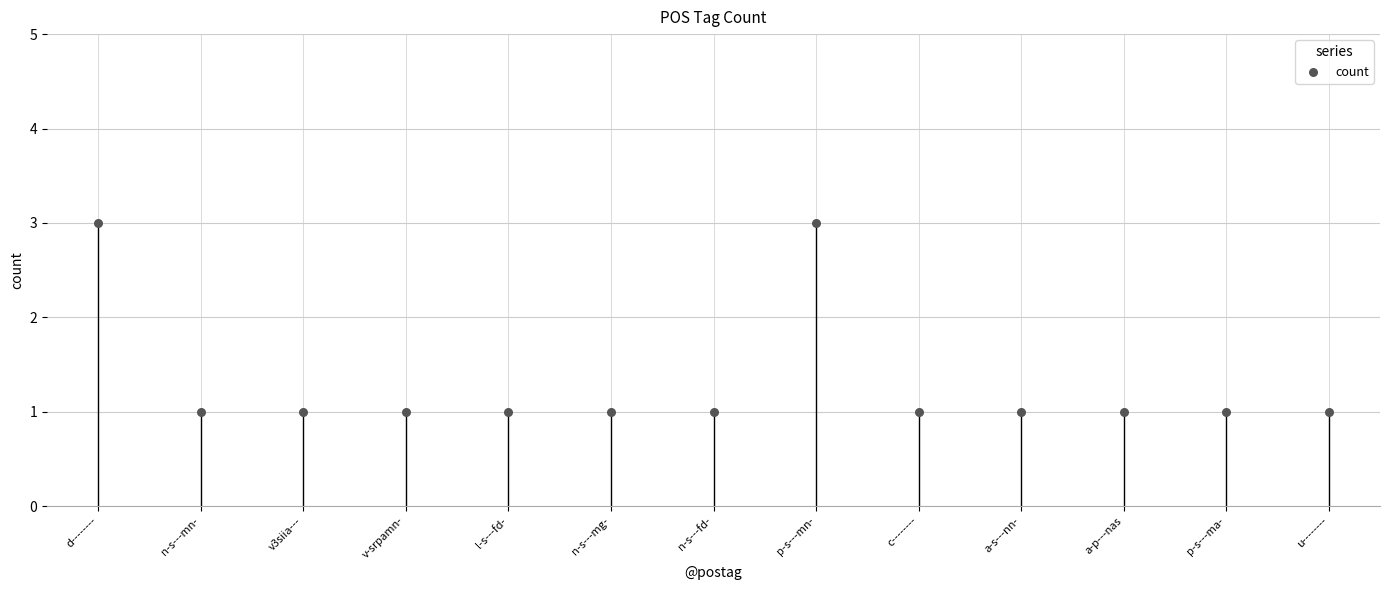

How many data points are displayed?

13